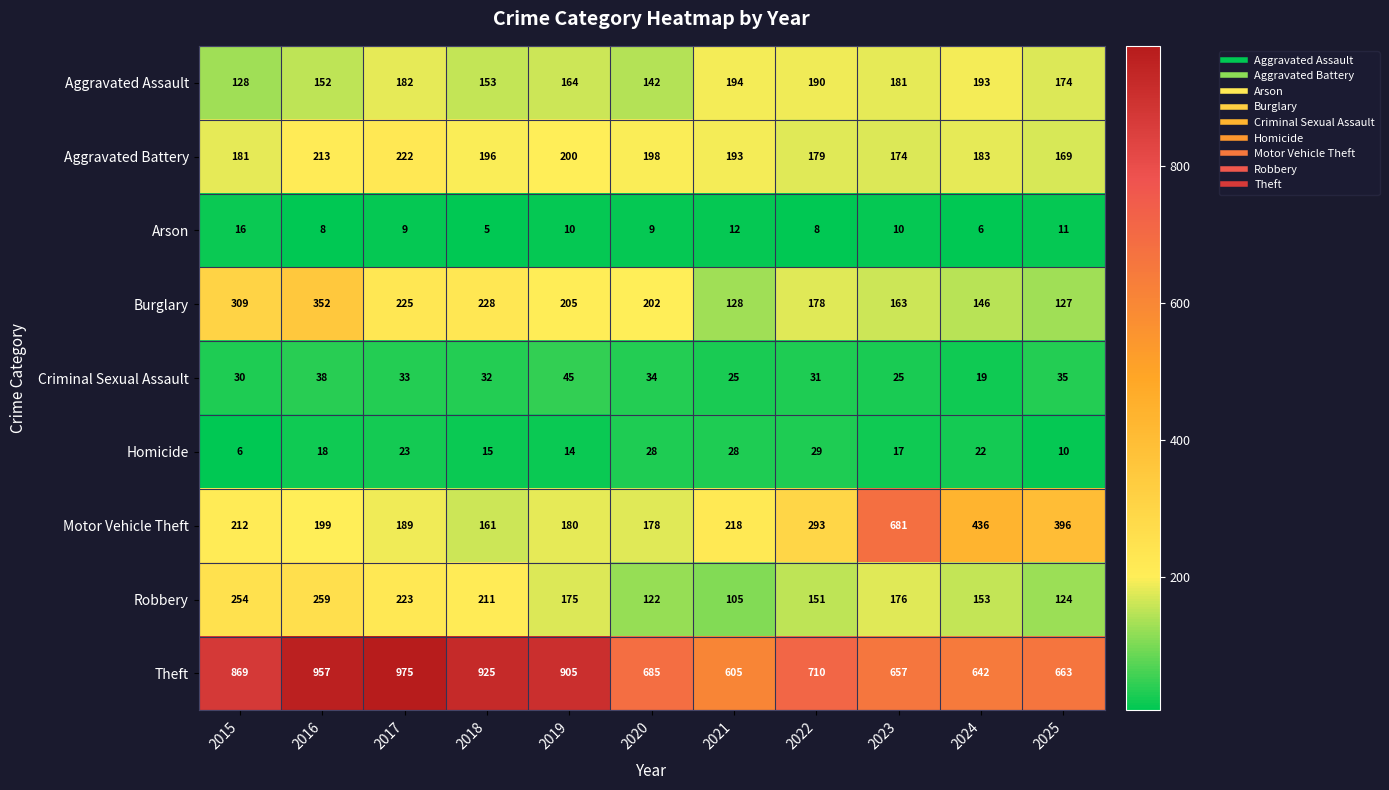

At which category is the sum across all series the highest?

2016